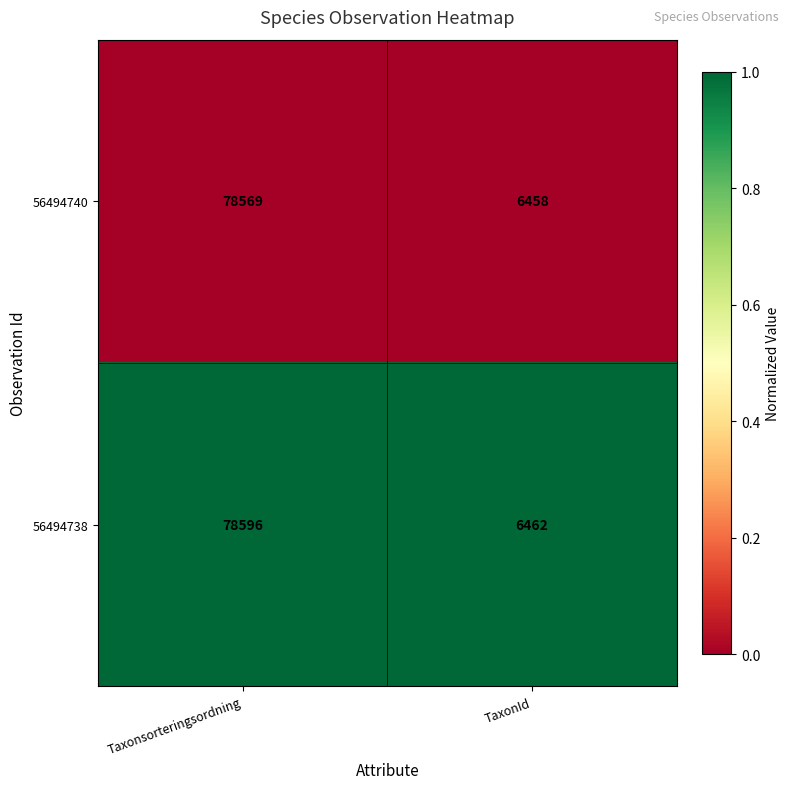

Reading left to right, what are all the values shown in this chart?

56494740: Taxonsorteringsordning=78569	TaxonId=6458
56494738: Taxonsorteringsordning=78596	TaxonId=6462